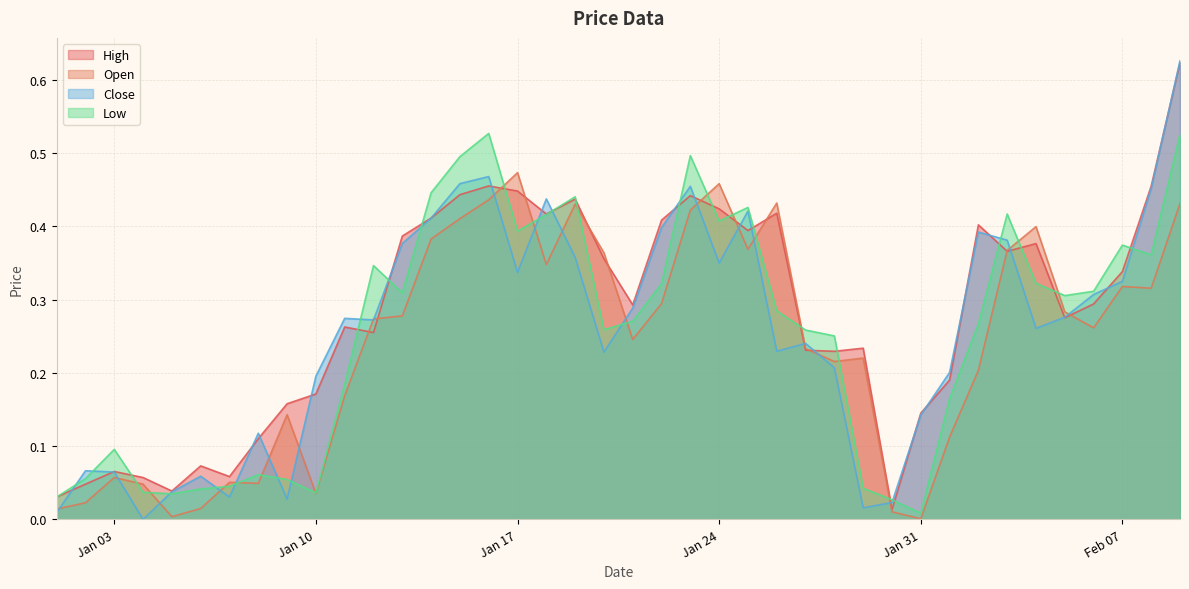

The Low series shows 0.7 at Jan 17. True or false?

False